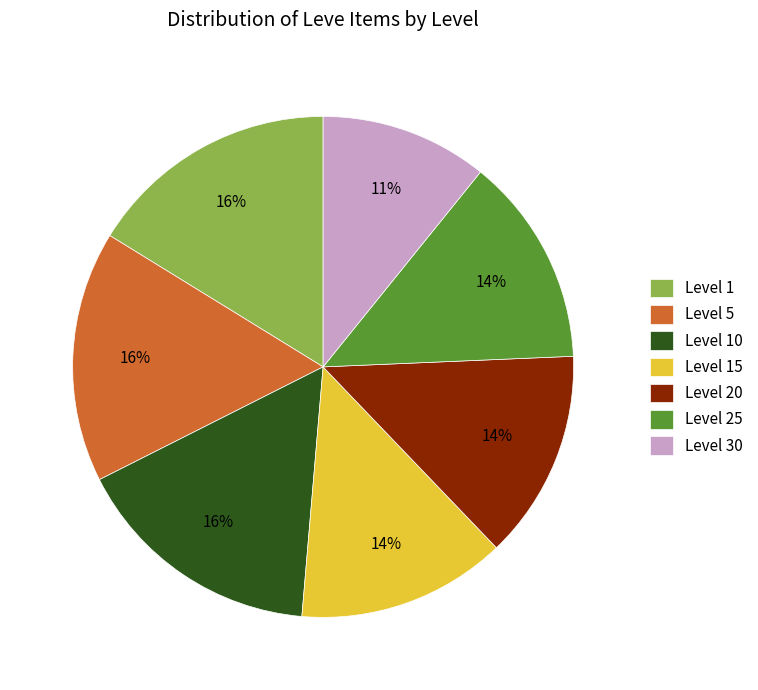

Between Level 20 and Level 10, which is larger?

Level 10